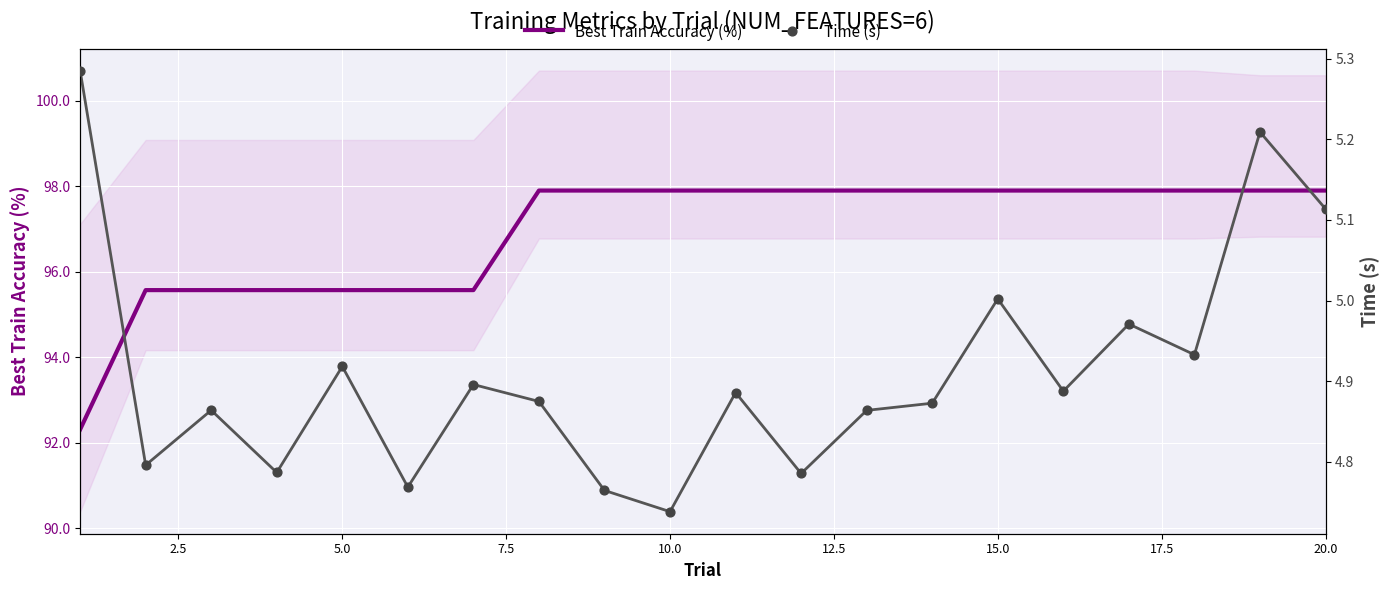

At how many categories does at least one series exceed 72?

20